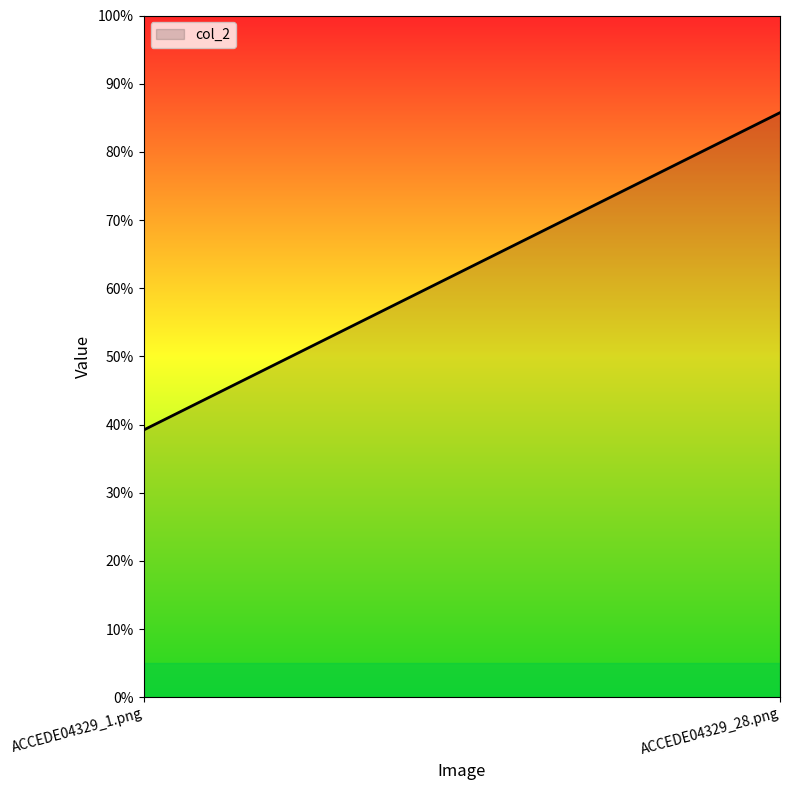

What is the difference between the values at ACCEDE04329_1.png and ACCEDE04329_28.png?

0.5